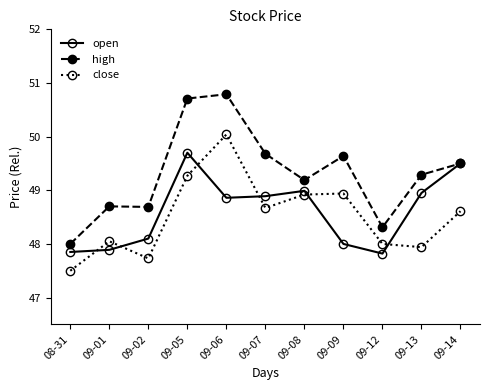

What is the label of the 11th point from the right?

08-31